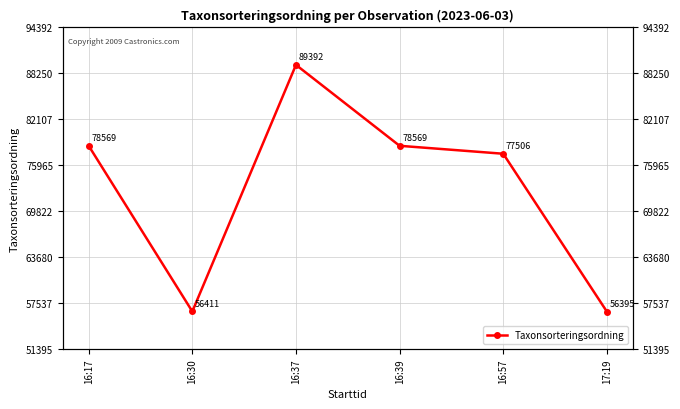

True or false: the data shows 77506 at 16:57.

True